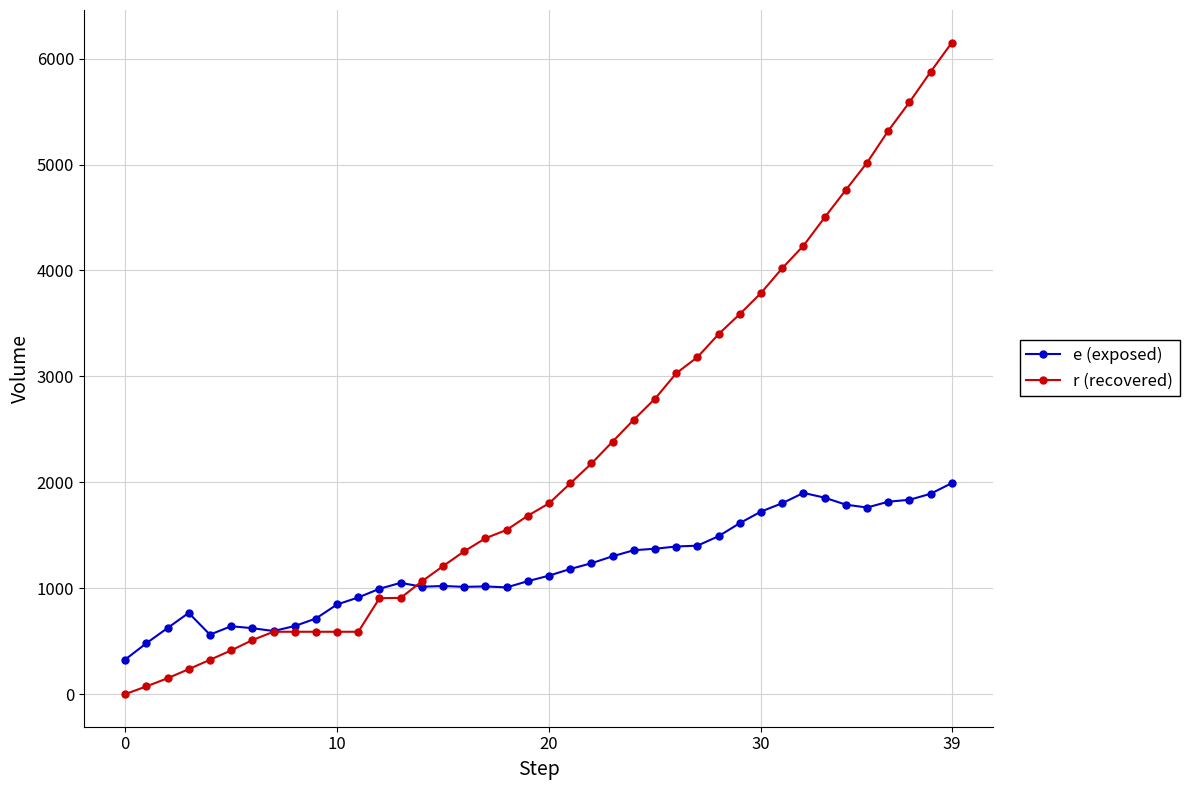

Which series has the widest spread of values?

r (recovered)